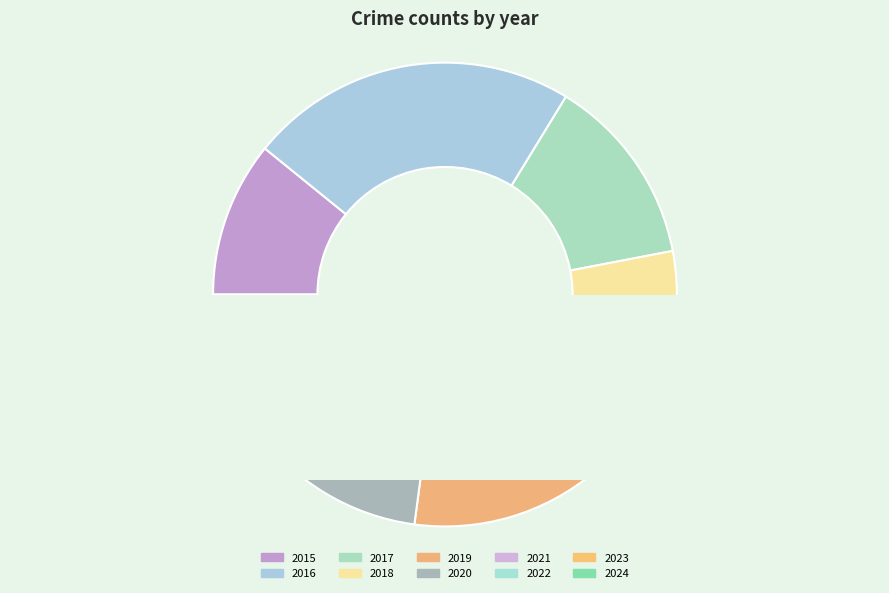

Between 2015 and 2017, which is larger?

2017